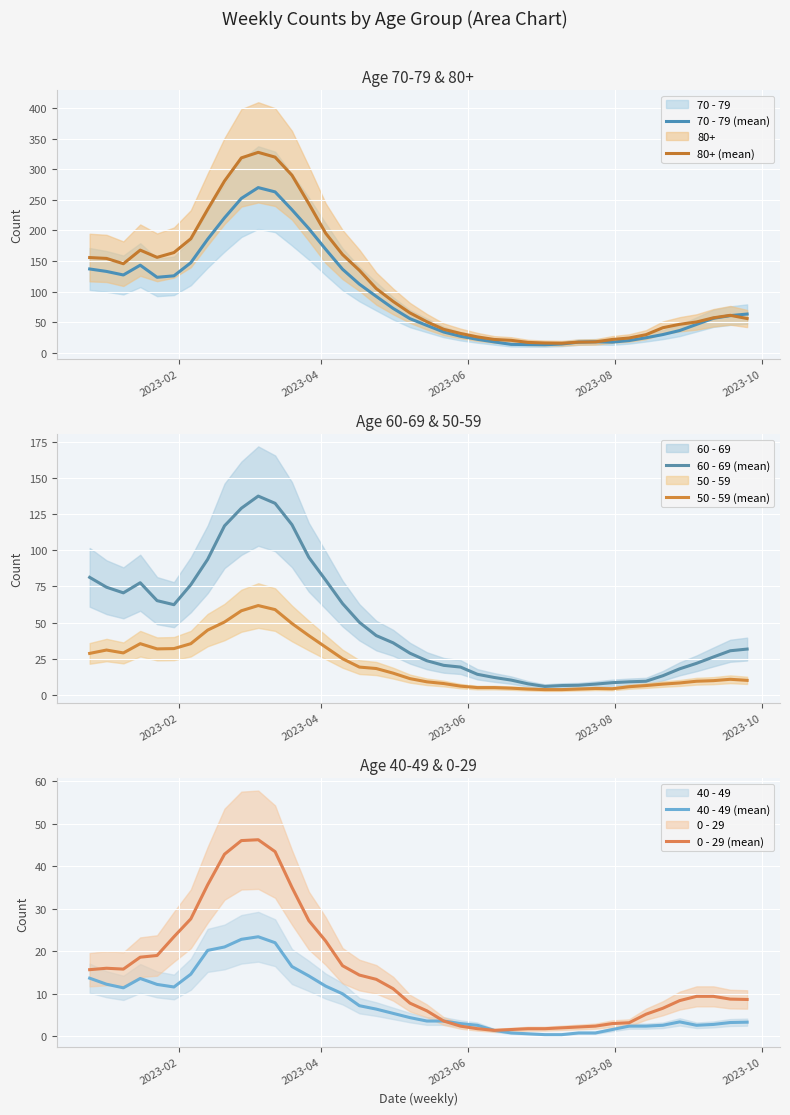

What is the minimum value for 70 - 79 (mean)?

13.2